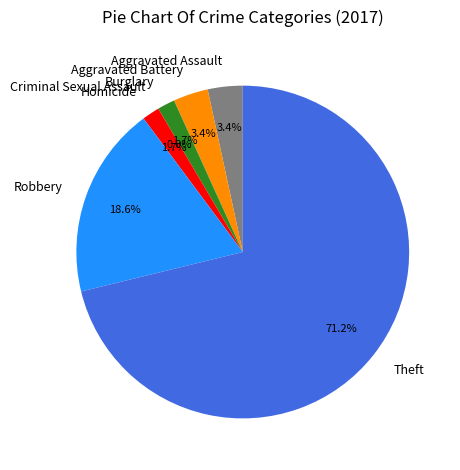

What percentage do Homicide and Theft together represent?

72.9%